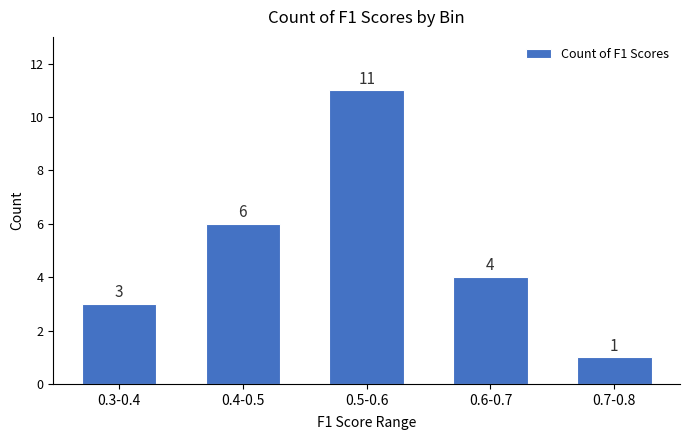

Reading left to right, extract all data points from this chart.

0.3-0.4=3	0.4-0.5=6	0.5-0.6=11	0.6-0.7=4	0.7-0.8=1